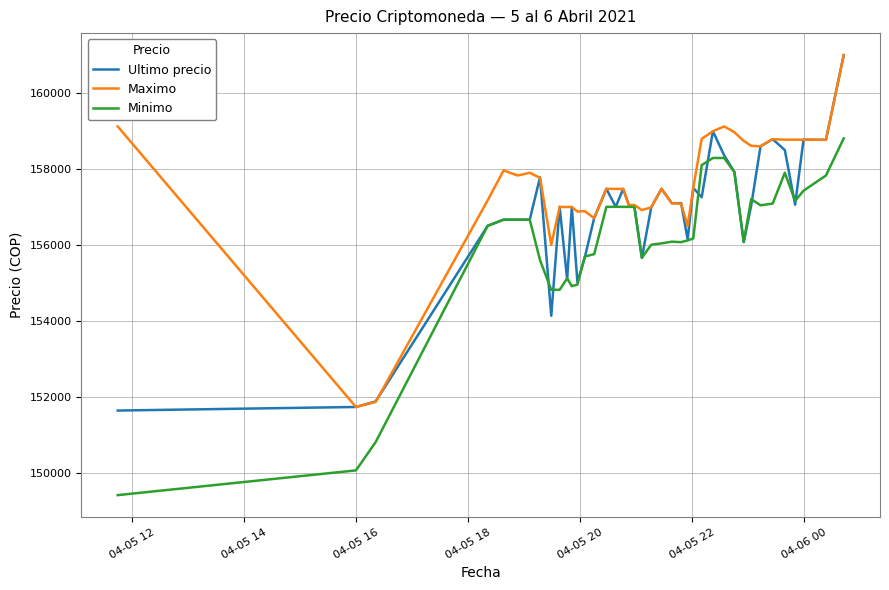

What is the greatest value displayed?

161000